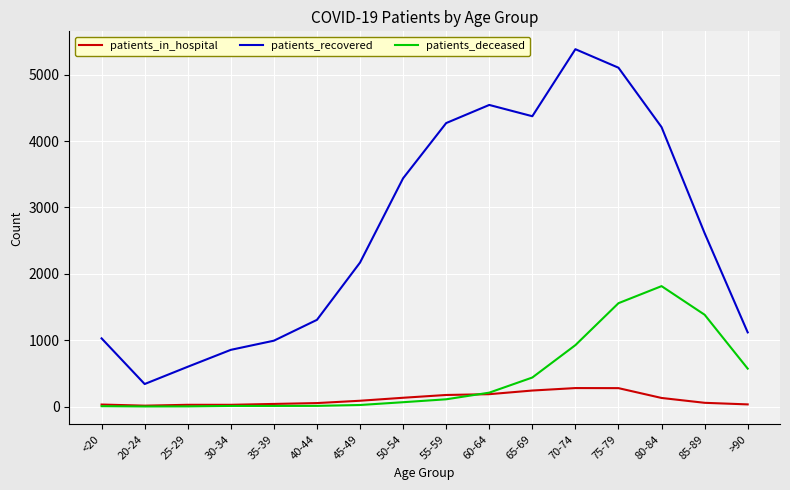

What is the maximum value for patients_recovered?

5384